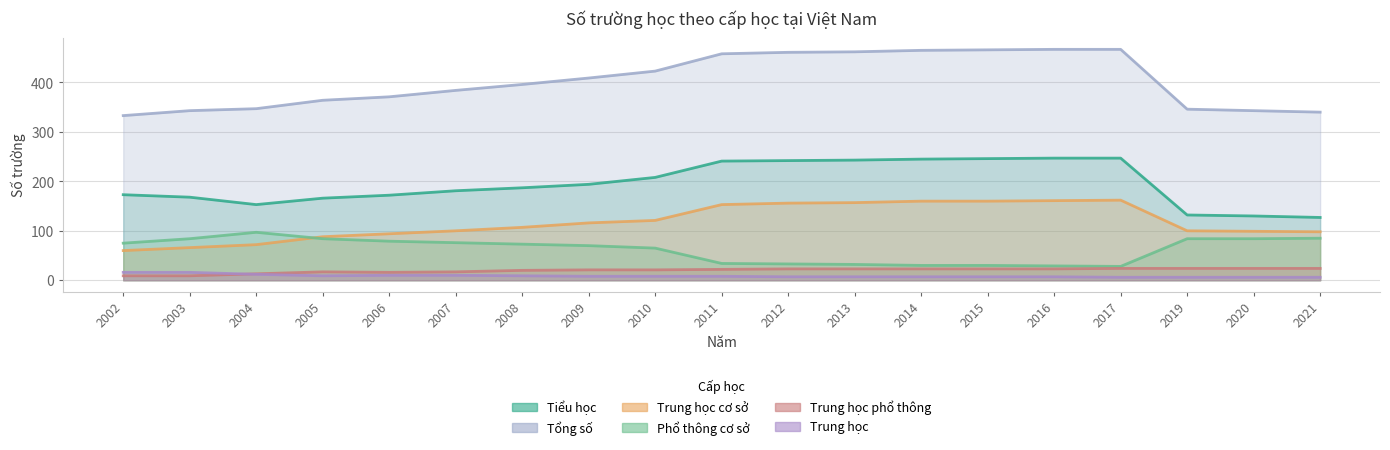

Where is Tổng số nearest to the value 400?

2008